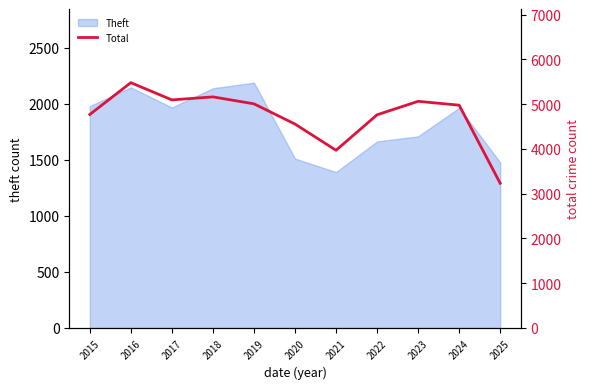

How many values are below 4978?

5